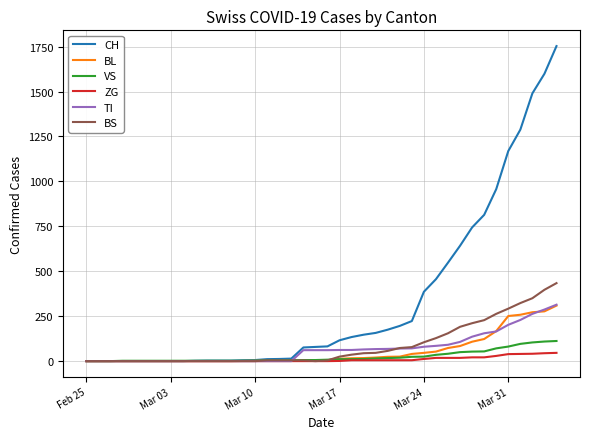

Which series has the largest range (max minus min)?

CH